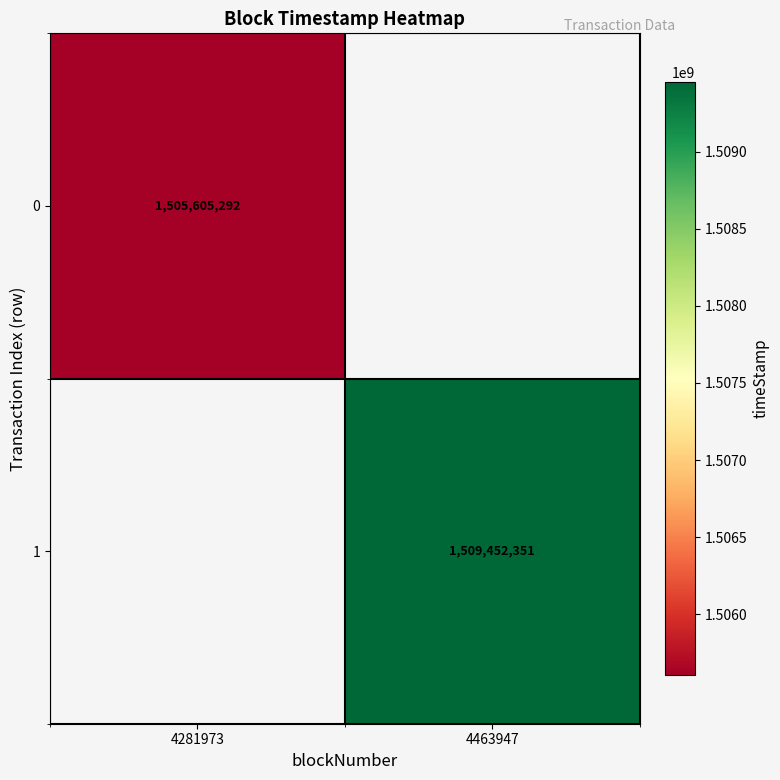

The 1 series shows 777273546 at 4463947. True or false?

False